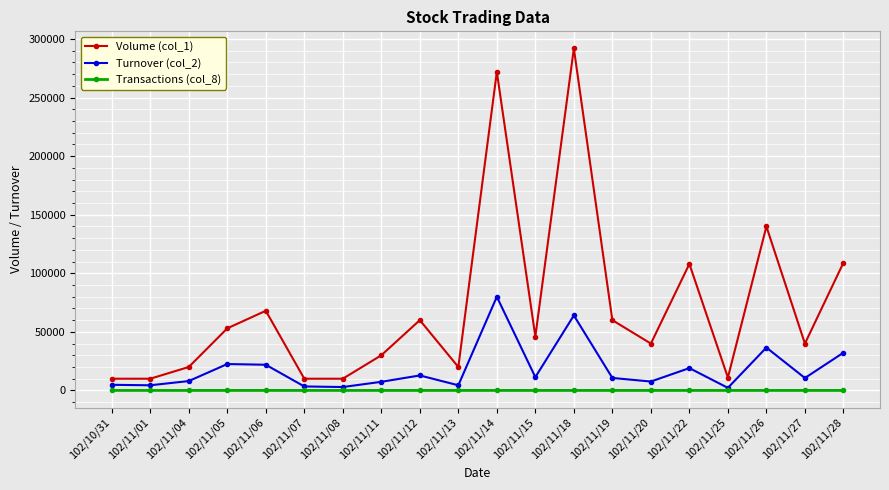

True or false: Volume (col_1) has more than 0 interior local peaks.

True